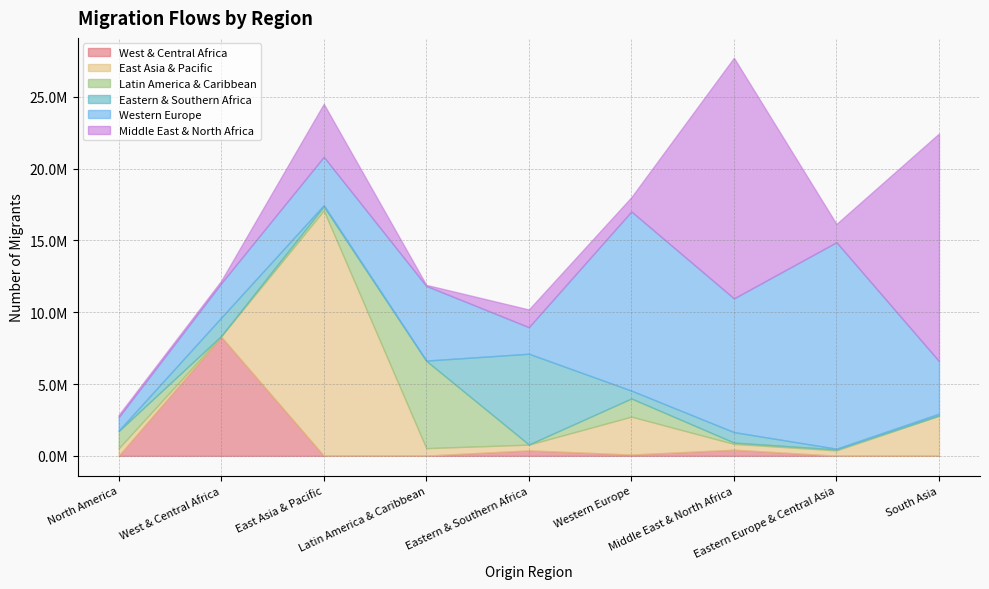

At which label is Eastern & Southern Africa closest to 3168730?

West & Central Africa